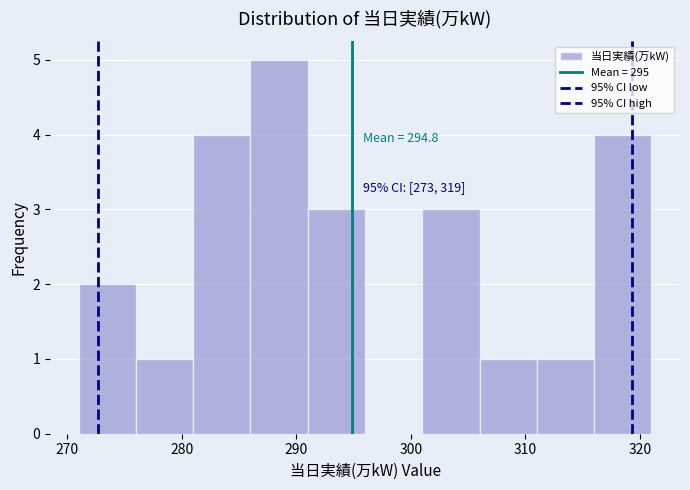

Which range on the x-axis has the tallest bar?

286 to 291